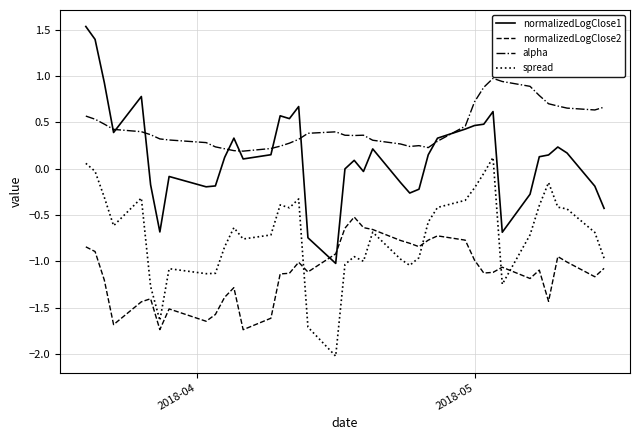

How many lines are shown in the chart?

4